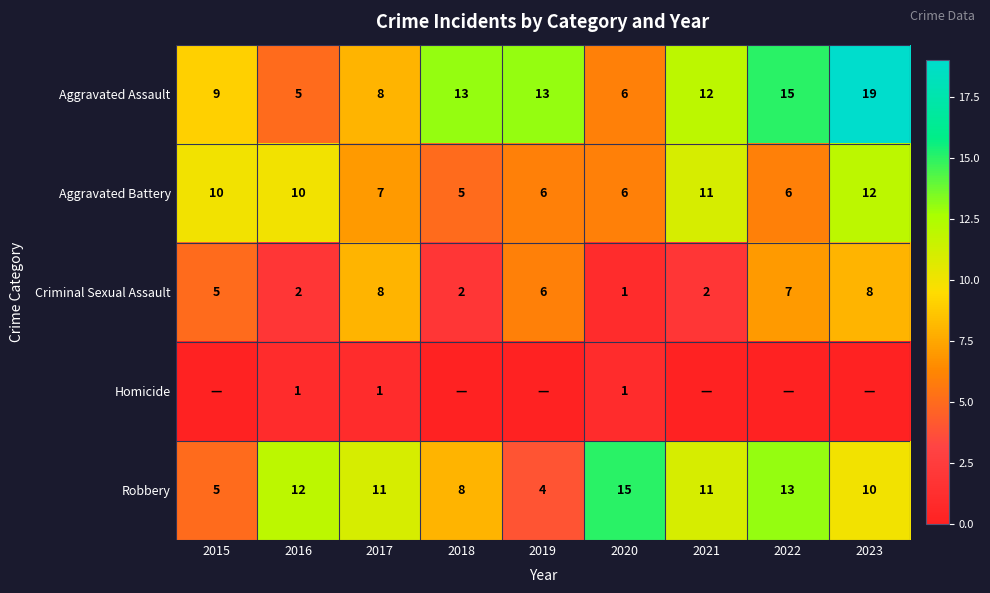

What is the difference between the Robbery values at 2015 and 2023?

5